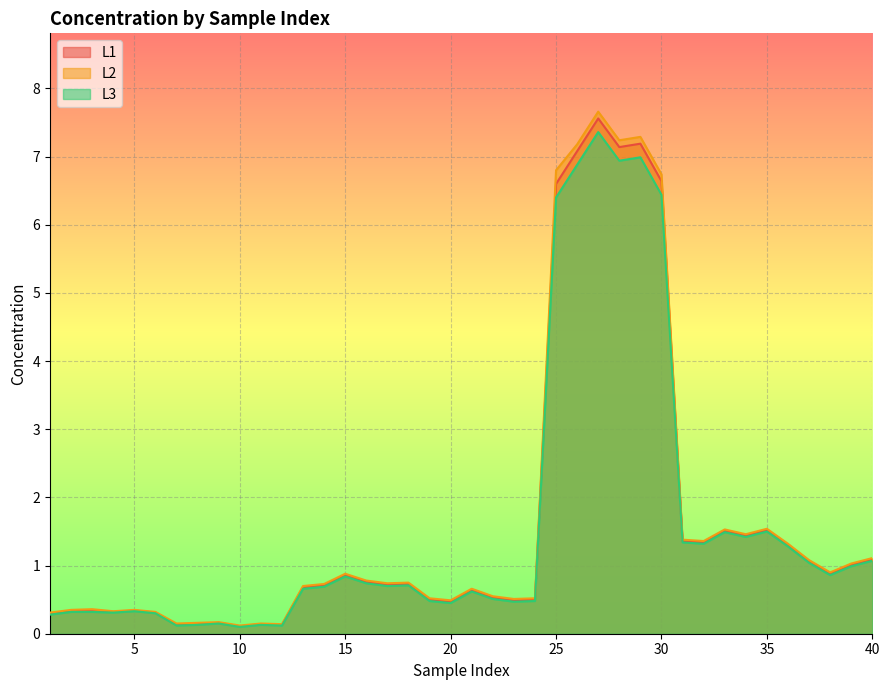

Count the number of data series in this chart.

3